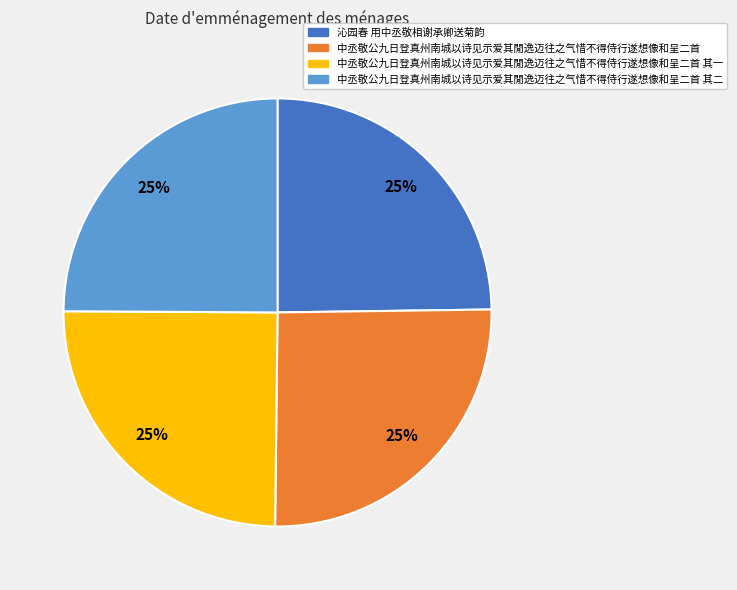

To the nearest percent, what portion does 中丞敬公九日登真州南城以诗见示爱其閒逸迈往之气惜不得侍行遂想像和呈二首 represent?

25%